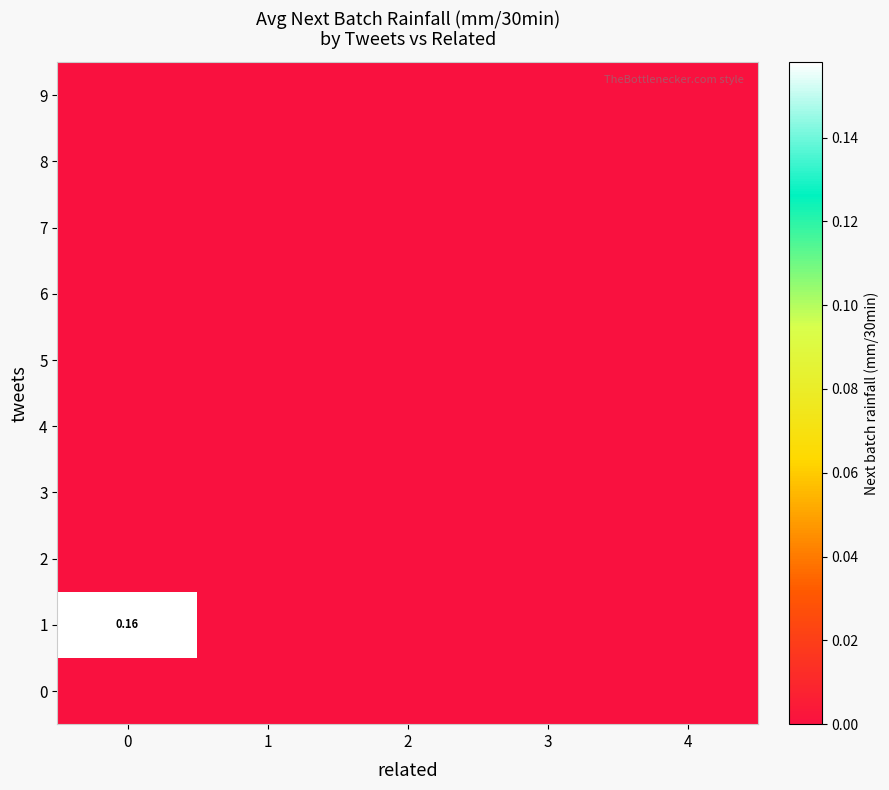

Count the number of data series in this chart.

10